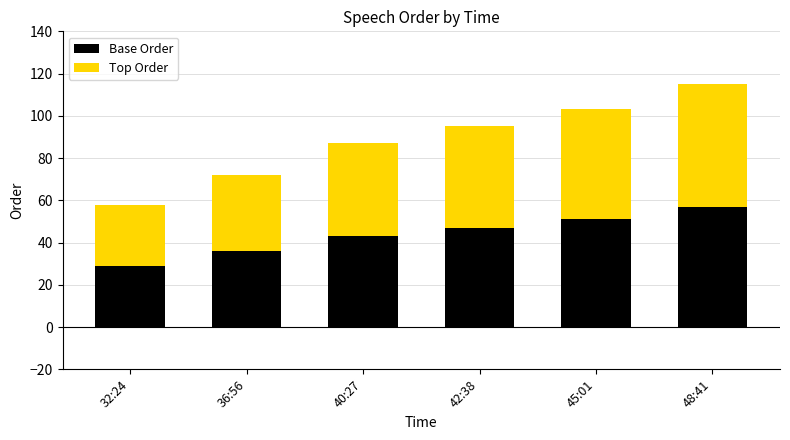

Reading right to left, transcribe the values for Base Order.

57	51	47	43	36	29